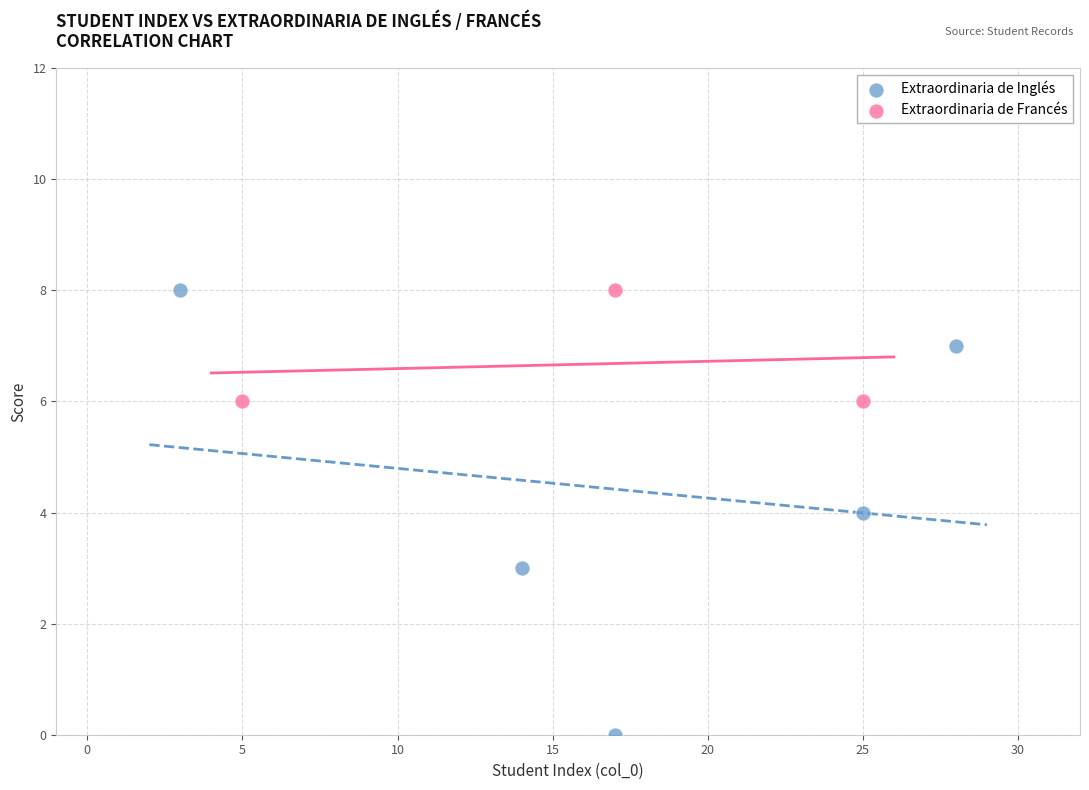

Which series has the widest spread of Y values?

Extraordinaria de Inglés